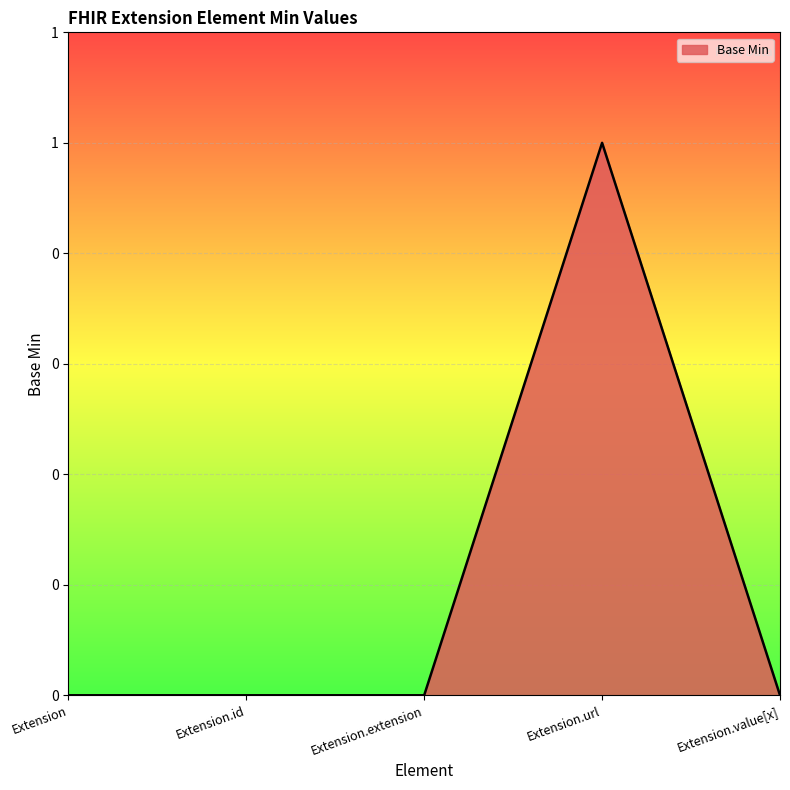

What is the greatest value displayed?

1